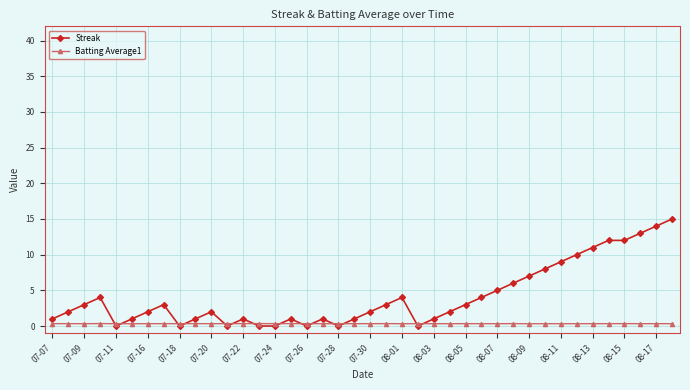

Rank the series by their maximum value, from lowest to highest.

Batting Average1, Streak